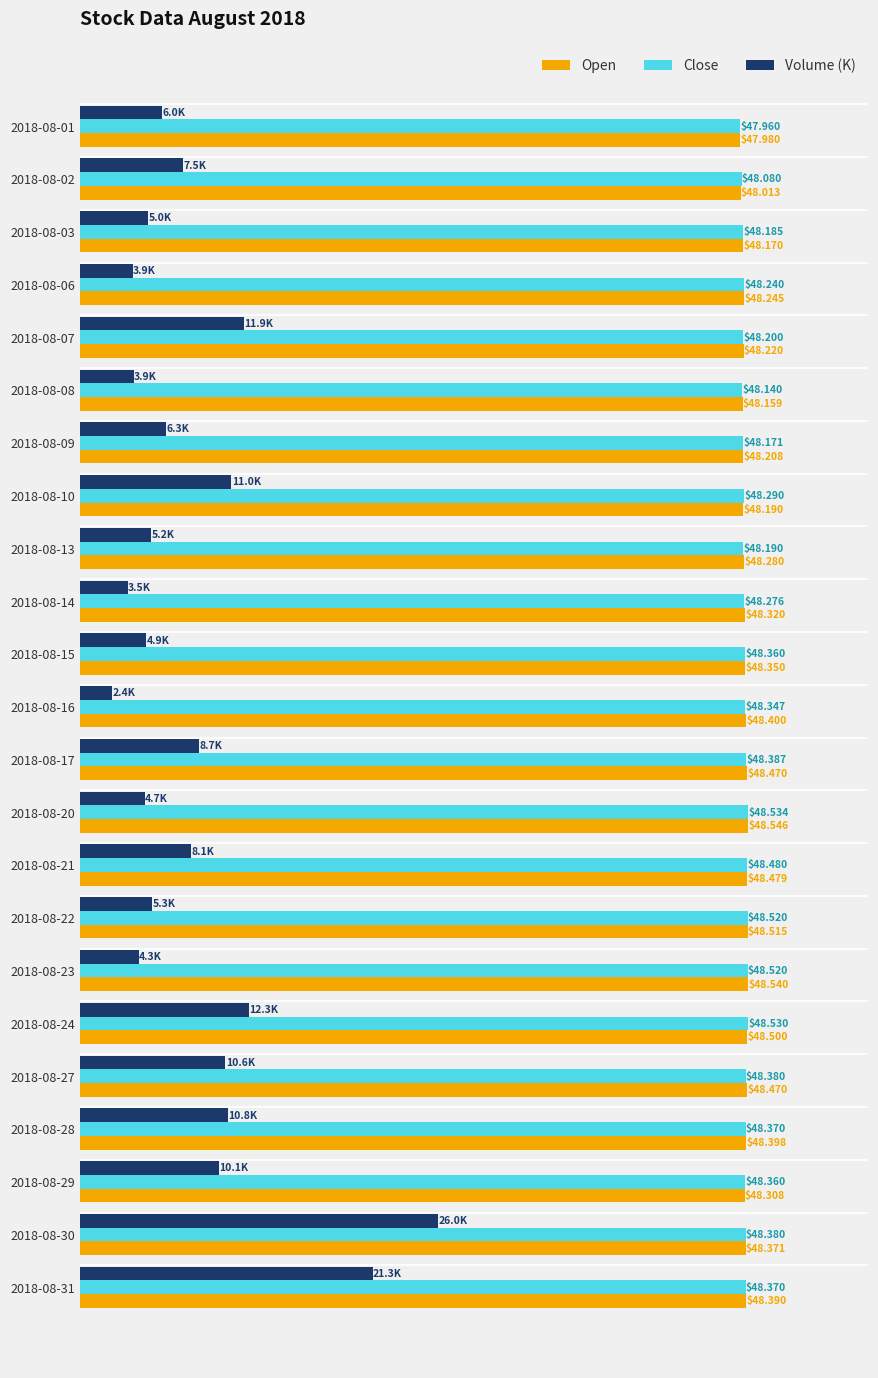

Rank the series at 2018-08-22 from lowest to highest value.

Volume (K), Open, Close